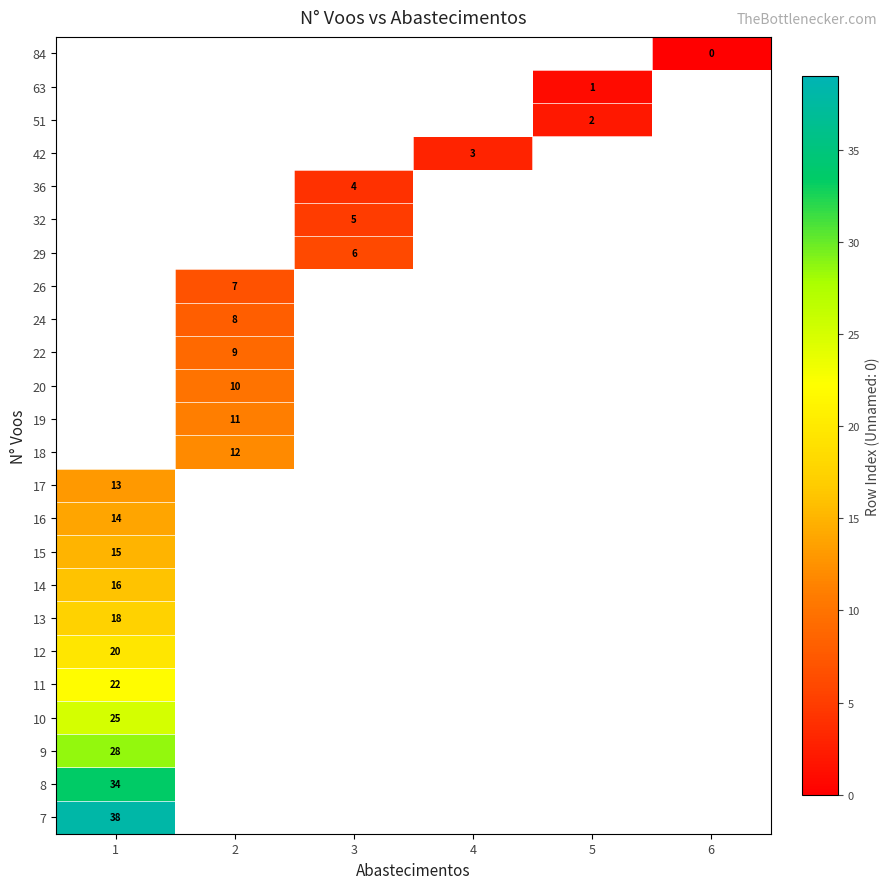

Between 4 and 6, which is larger?

6